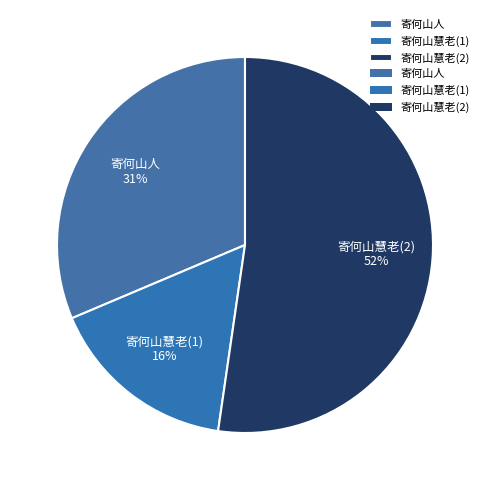

Does any single category account for the majority?

Yes